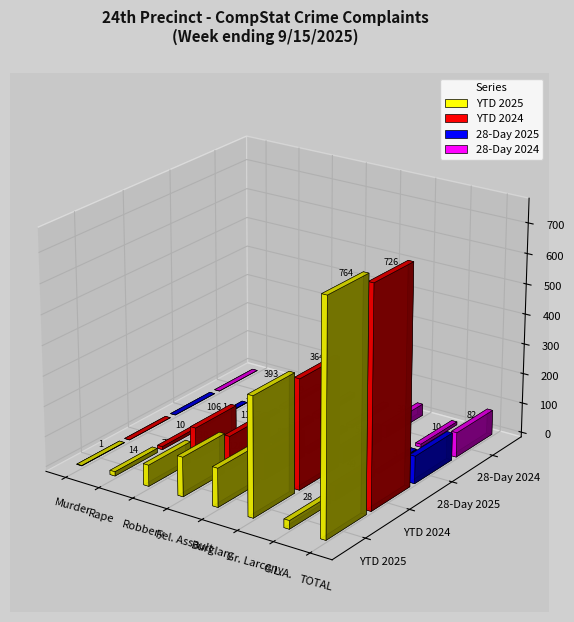

Which series has the widest spread of values?

YTD 2025